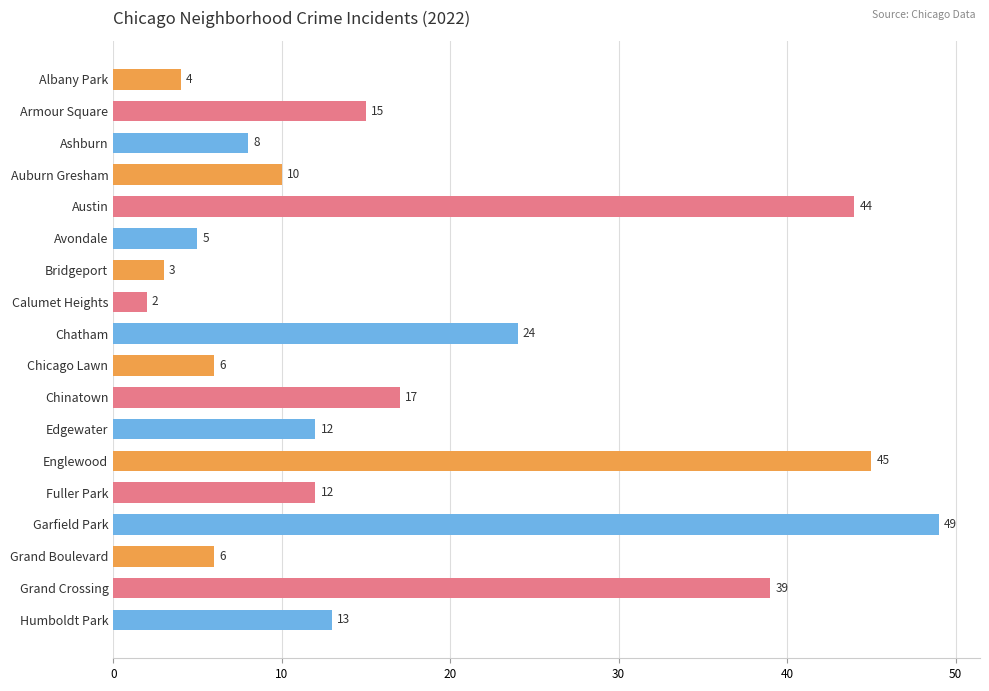

Reading top to bottom, transcribe all the data shown in this chart.

Albany Park=4	Armour Square=15	Ashburn=8	Auburn Gresham=10	Austin=44	Avondale=5	Bridgeport=3	Calumet Heights=2	Chatham=24	Chicago Lawn=6	Chinatown=17	Edgewater=12	Englewood=45	Fuller Park=12	Garfield Park=49	Grand Boulevard=6	Grand Crossing=39	Humboldt Park=13